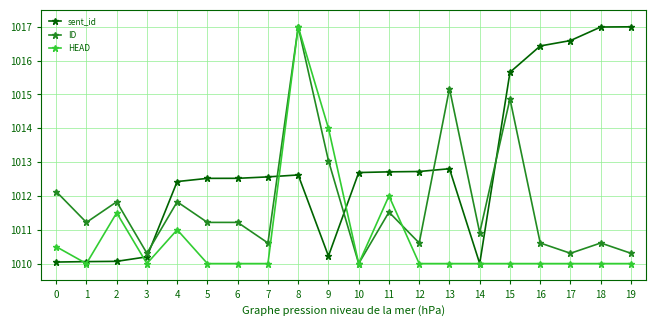

What is the sum of the ID values at 16 and 7?

2021.2